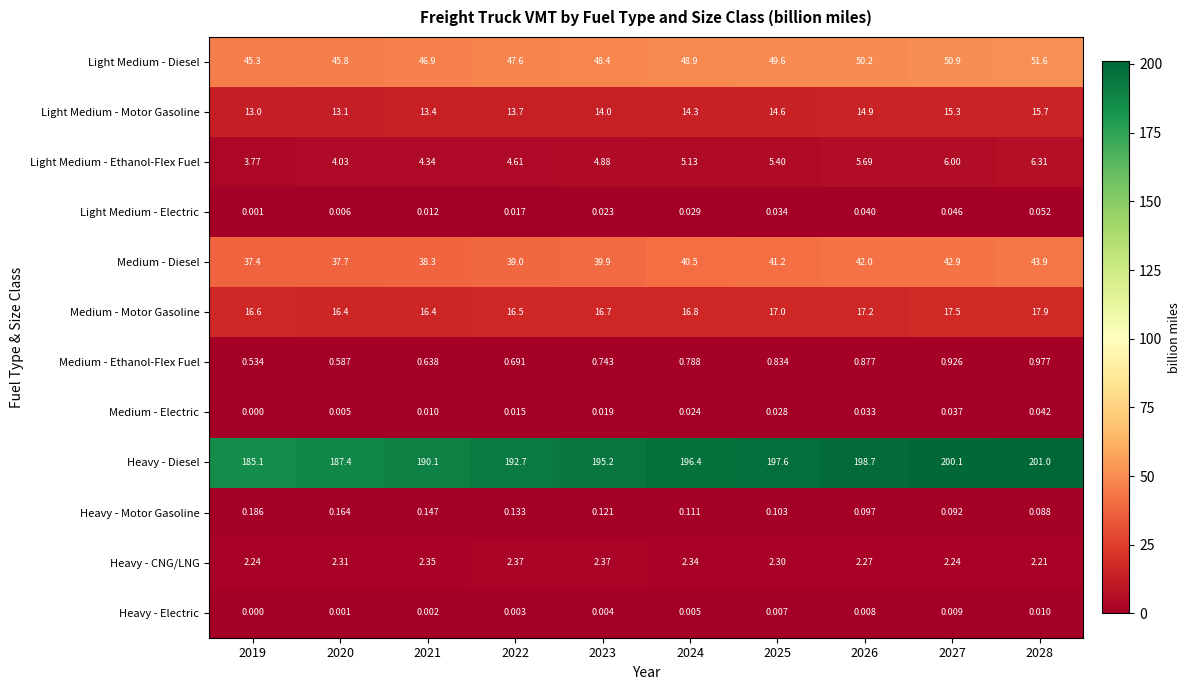

Which series has the largest range (max minus min)?

Heavy - Diesel